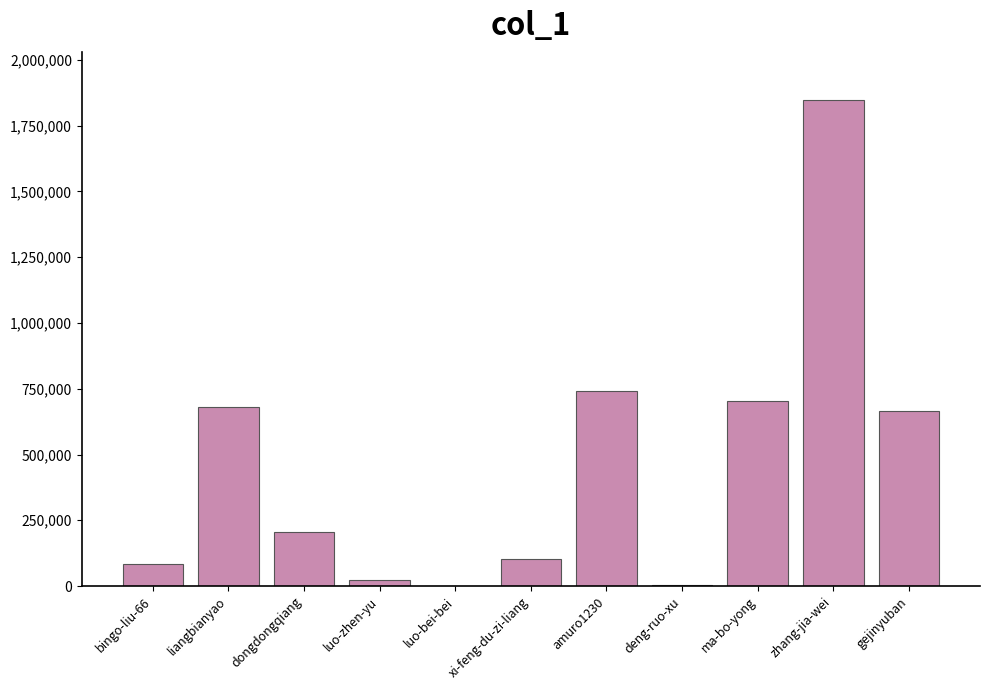

What is the maximum value shown in the chart?

1846818